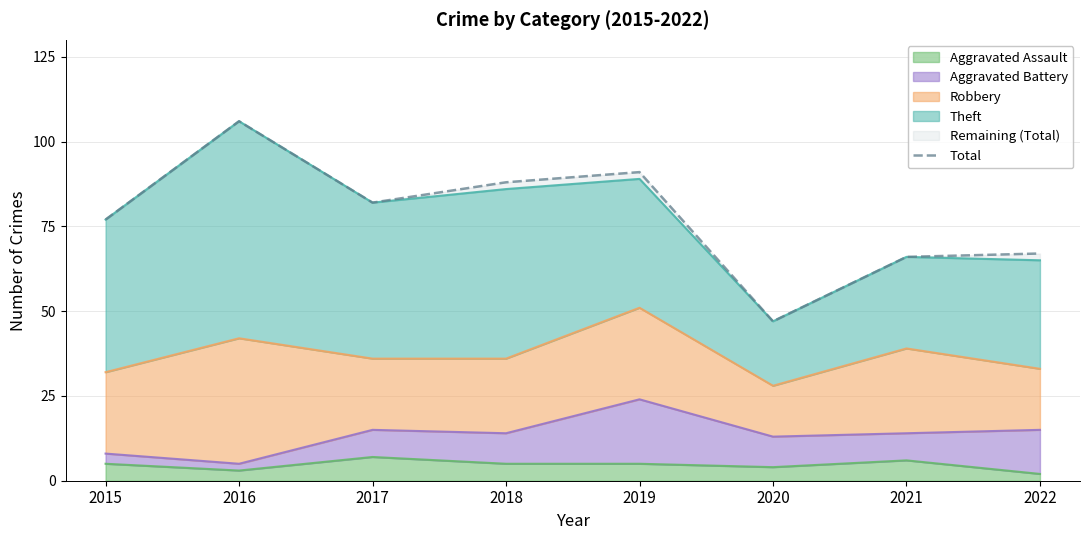

The value of Aggravated Assault at 2020 is 4. True or false?

True